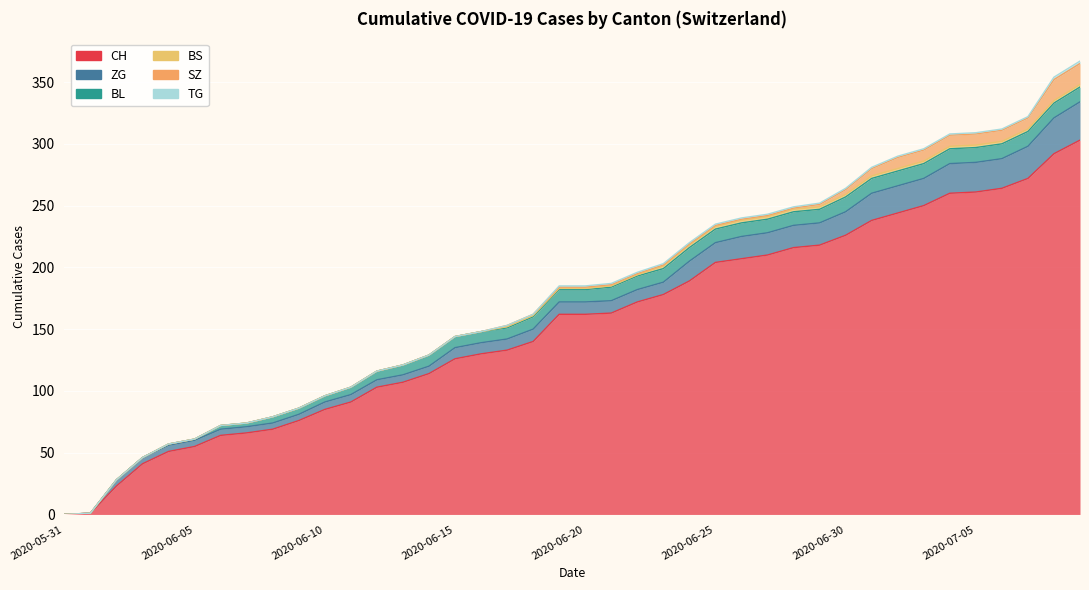

At which label does BL reach its minimum?

2020-05-31